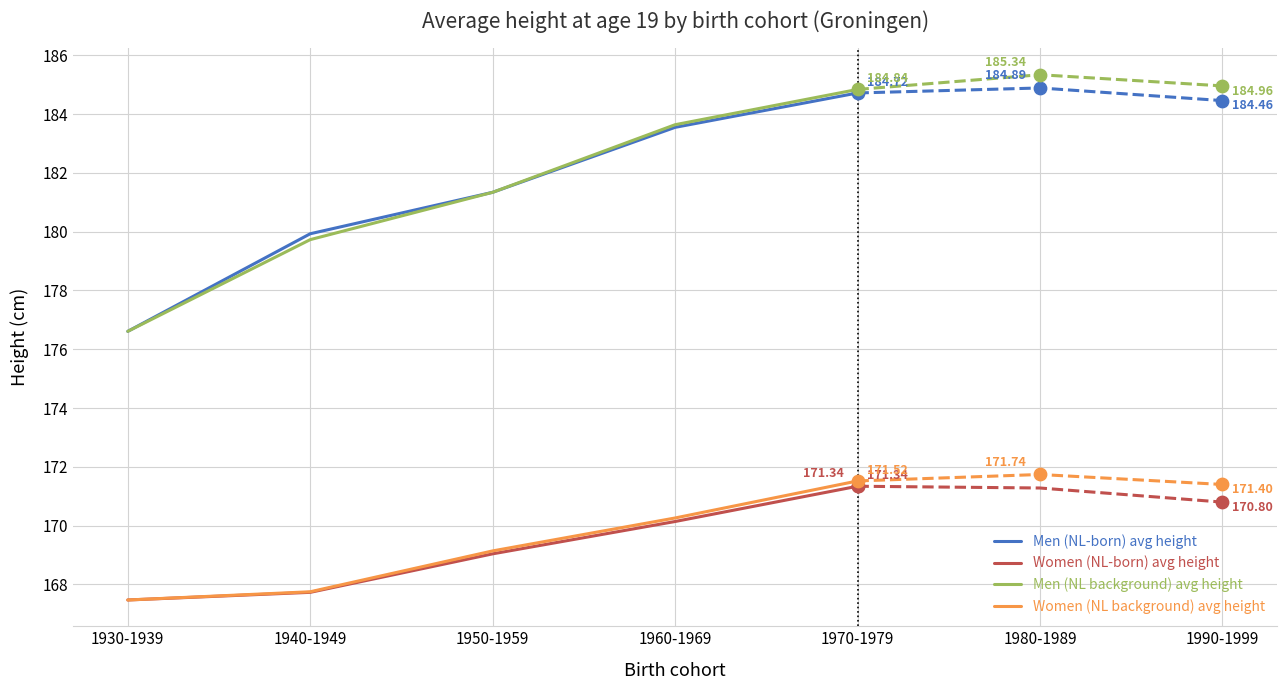

Which series contains the highest Y value?

Men (NL background) avg height